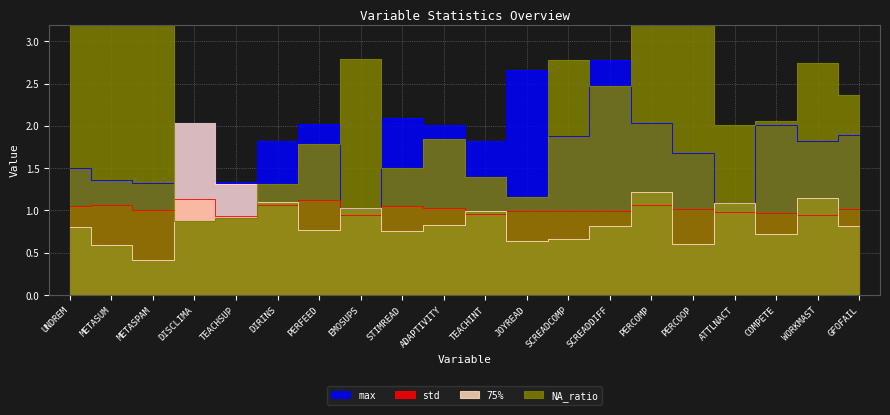

Rank the categories by 75% value from lowest to highest.

METASPAM, METASUM, PERCOOP, JOYREAD, SCREADCOMP, COMPETE, STIMREAD, PERFEED, UNDREM, SCREADDIFF, GFOFAIL, ADAPTIVITY, TEACHINT, EMOSUPS, ATTLNACT, DIRINS, WORKMAST, PERCOMP, TEACHSUP, DISCLIMA